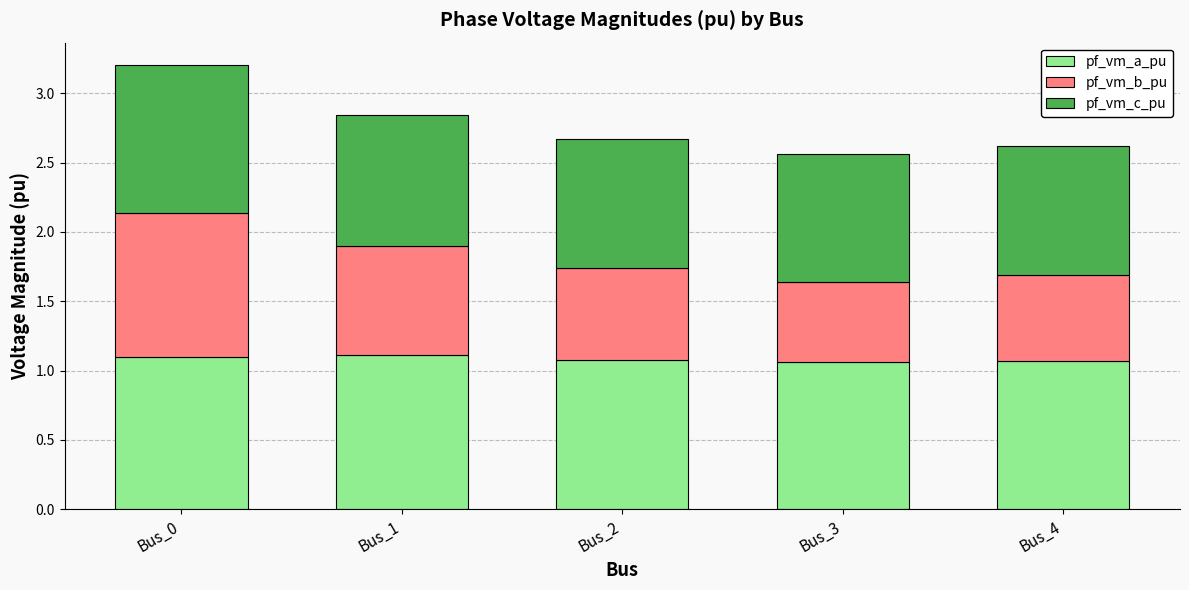

True or false: pf_vm_a_pu has a value of 0.3 at Bus_1.

False